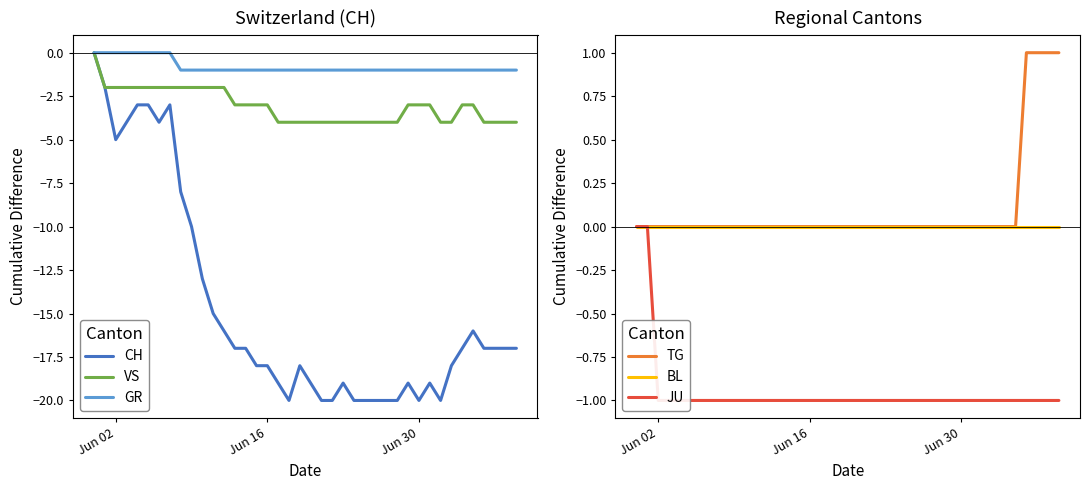

Which series has the widest spread of values?

CH